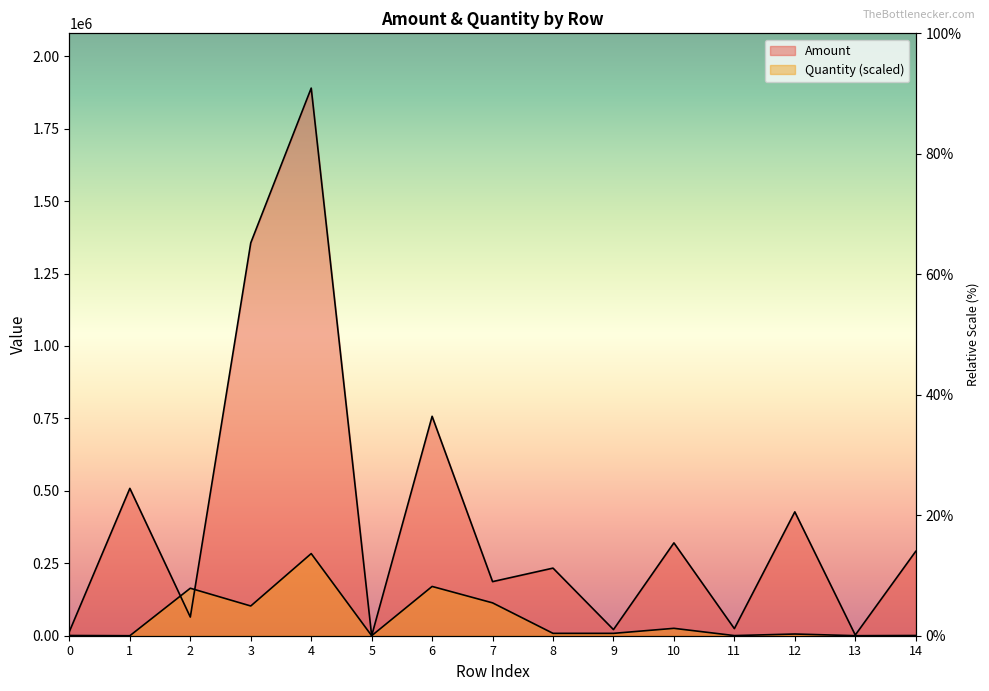

Which series changed the most between 1 and 6?

Amount